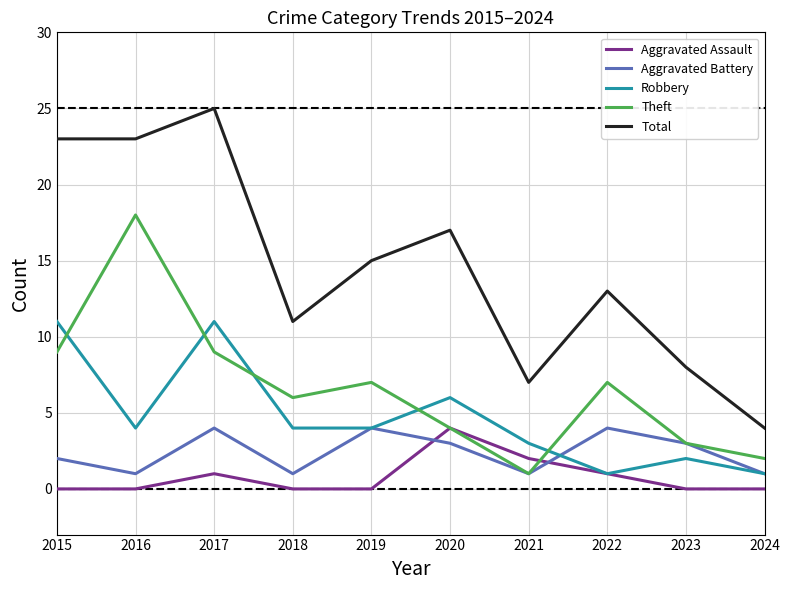

Between 2020 and 2024, which series saw the biggest shift?

Total